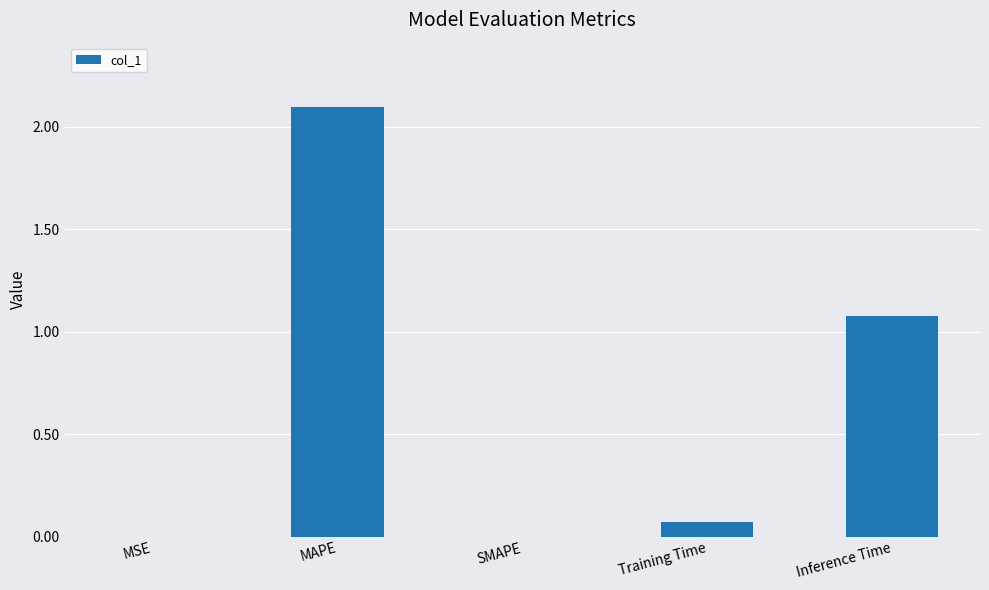

What is the maximum value shown in the chart?

2.1